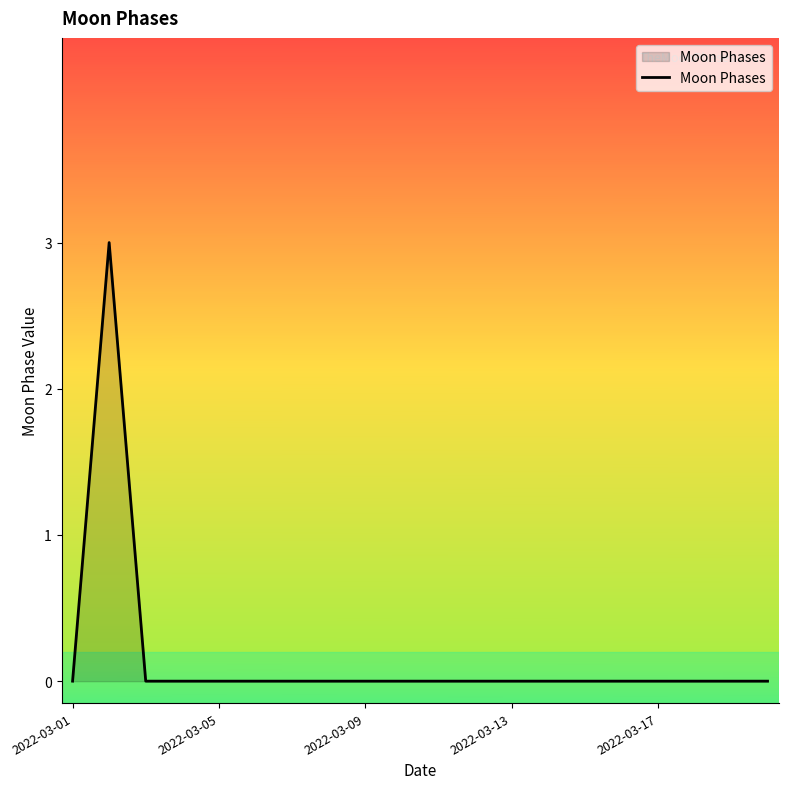

What is the greatest value displayed?

3